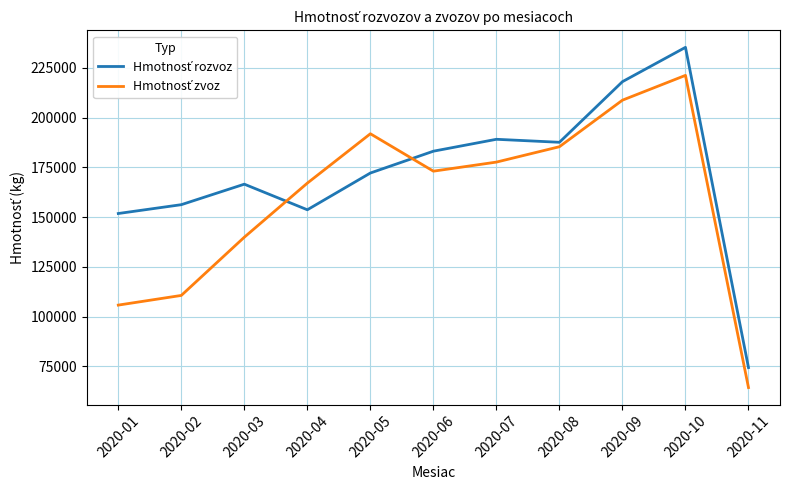

At which category is the sum across all series the highest?

2020-10